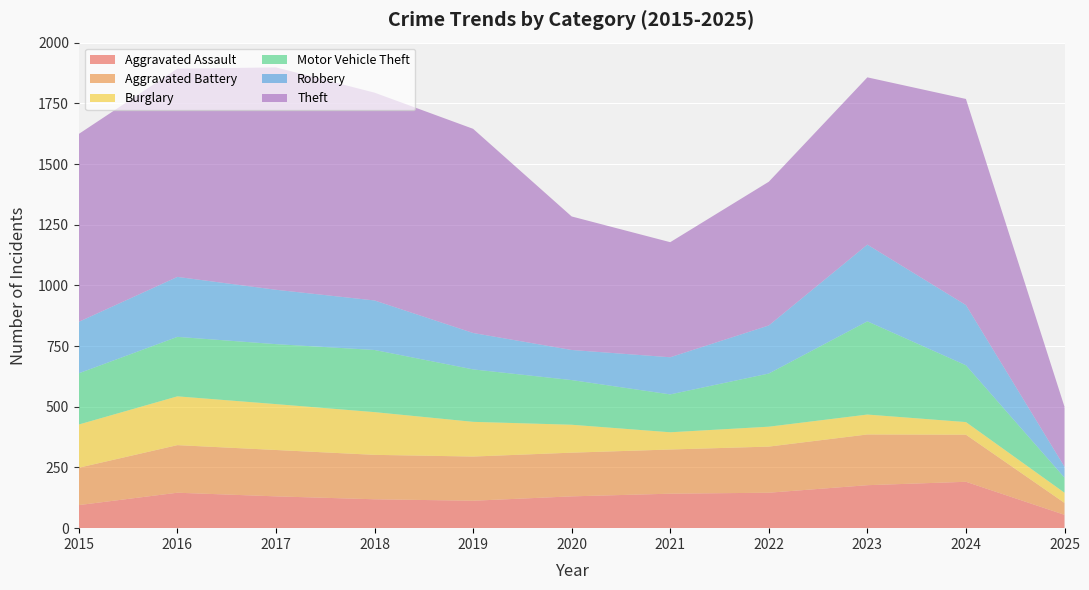

Reading left to right, what are all the values shown in this chart?

Aggravated Assault: 95	146	131	119	113	131	142	146	177	191	55
Aggravated Battery: 154	196	191	183	182	180	182	190	209	194	49
Burglary: 178	201	189	176	143	115	71	82	82	52	42
Motor Vehicle Theft: 211	245	247	256	216	184	156	219	384	234	62
Robbery: 212	247	224	204	150	124	153	198	316	248	45
Theft: 774	858	916	856	841	550	474	592	689	849	247